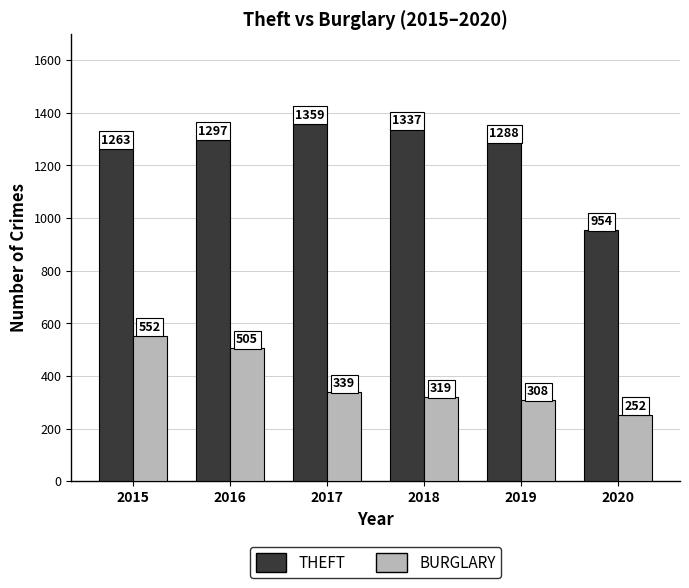

Which category has the lowest value across all series?

2020